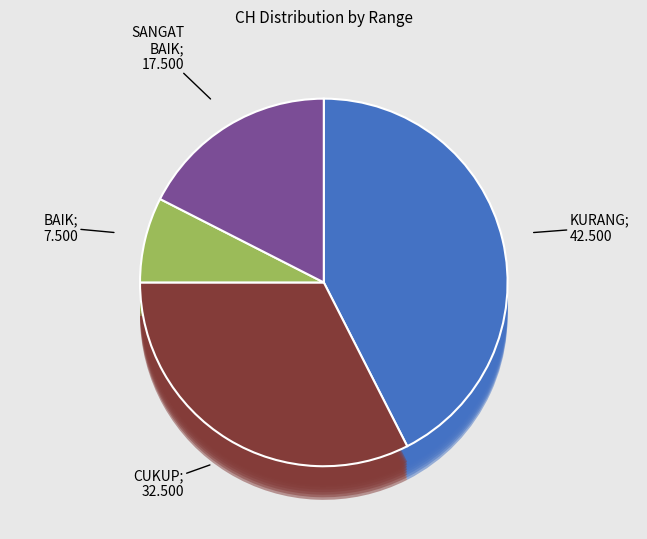

The 2020-06-03 slice represents 12% of the pie. True or false?

False